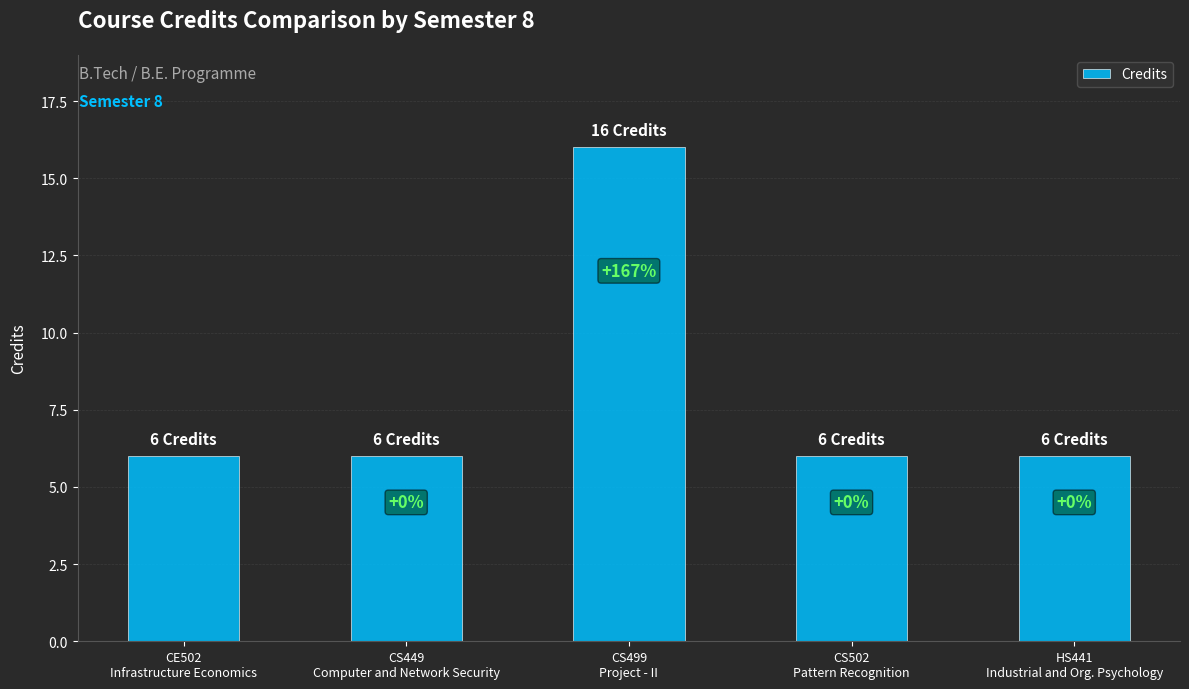

What is the approximate value at CS502
Pattern Recognition?

6